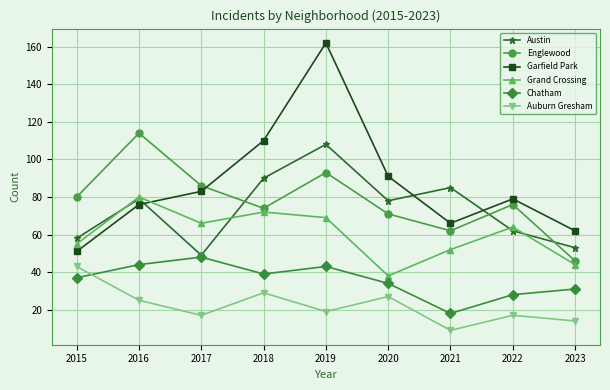

Reading right to left, transcribe all the data shown in this chart.

Austin: 53	62	85	78	108	90	49	79	58
Englewood: 46	76	62	71	93	74	86	114	80
Garfield Park: 62	79	66	91	162	110	83	76	51
Grand Crossing: 44	64	52	38	69	72	66	80	55
Chatham: 31	28	18	34	43	39	48	44	37
Auburn Gresham: 14	17	9	27	19	29	17	25	43